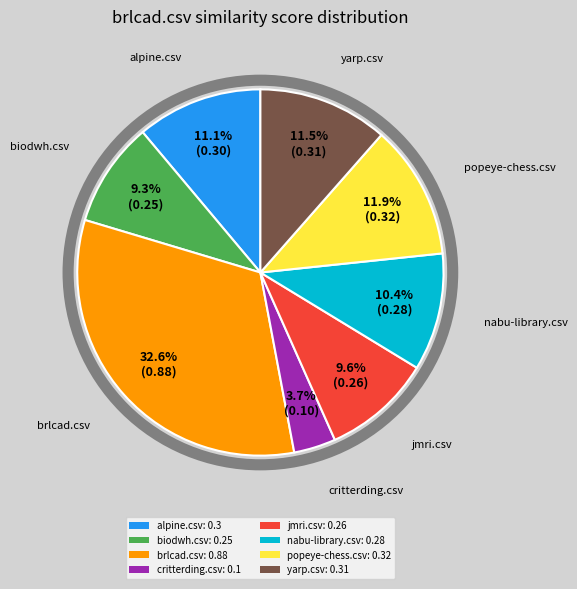

Combined, do alpine.csv and critterding.csv account for over 50%?

No